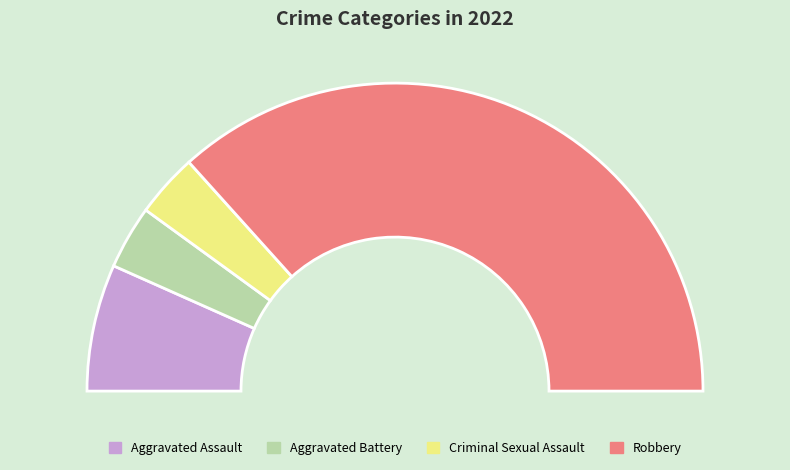

Count the number of slices in the pie.

4